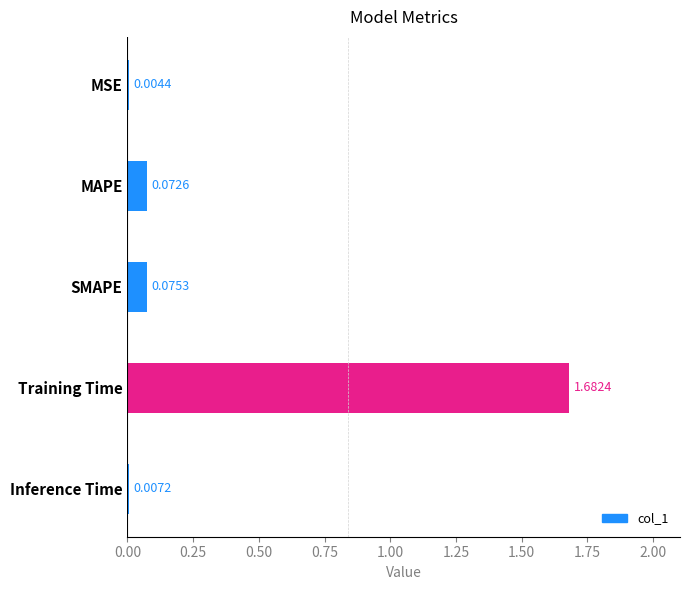

At which label is the value closest to 0?

MSE